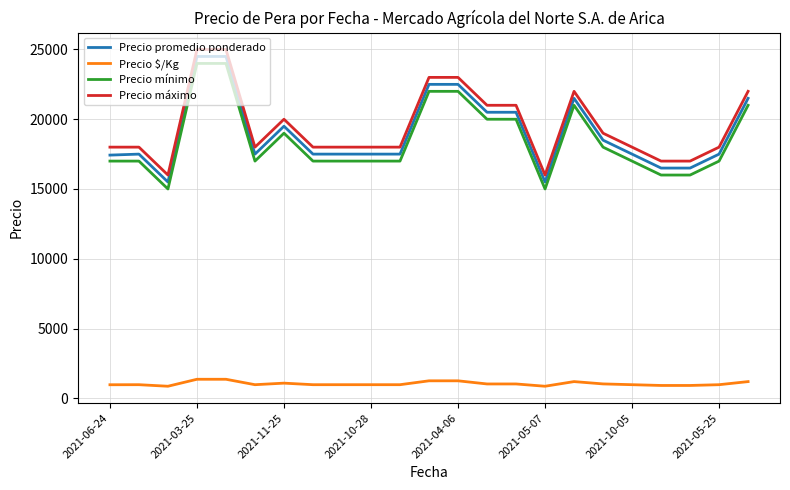

What is the greatest value displayed?

25000